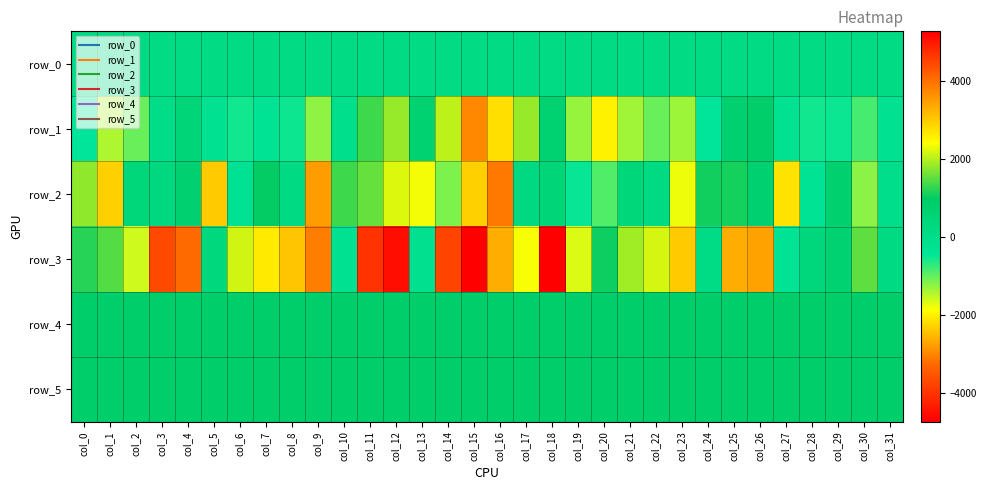

Reading left to right, transcribe all the data shown in this chart.

row_0: col_0=121.5	col_1=121.5	col_2=121.6	col_3=121.6	col_4=121.7	col_5=121.7	col_6=121.8	col_7=121.8	col_8=121.9	col_9=121.9	col_10=122.0	col_11=122.0	col_12=122.1	col_13=122.1	col_14=122.2	col_15=122.2	col_16=122.3	col_17=122.3	col_18=122.4	col_19=122.4	col_20=122.5	col_21=122.5	col_22=122.6	col_23=122.6	col_24=122.7	col_25=122.7	col_26=122.8	col_27=122.8	col_28=122.9	col_29=122.9	col_30=123.0	col_31=123.0
row_1: col_0=-446.0	col_1=-1426.0	col_2=-1026.0	col_3=-8.0	col_4=477.0	col_5=-276.0	col_6=-546.0	col_7=-319.0	col_8=-524.0	col_9=-1251.0	col_10=-98.0	col_11=1331.0	col_12=1834.0	col_13=675.0	col_14=2054.0	col_15=3751.0	col_16=2764.0	col_17=1830.0	col_18=675.0	col_19=-1284.0	col_20=-1997.0	col_21=-1354.0	col_22=-1035.0	col_23=-1334.0	col_24=-446.0	col_25=733.0	col_26=866.0	col_27=-236.0	col_28=-533.0	col_29=-501.0	col_30=-841.0	col_31=-266.0
row_2: col_0=1781.0	col_1=-2307.0	col_2=404.0	col_3=264.0	col_4=729.0	col_5=-2362.0	col_6=-286.0	col_7=1007.0	col_8=187.0	col_9=-2788.0	col_10=1333.0	col_11=1551.0	col_12=2223.0	col_13=-1814.0	col_14=-1153.0	col_15=-2301.0	col_16=-3137.0	col_17=209.0	col_18=473.0	col_19=-482.0	col_20=-887.0	col_21=420.0	col_22=181.0	col_23=-1785.0	col_24=1089.0	col_25=1111.0	col_26=725.0	col_27=-2126.0	col_28=-349.0	col_29=761.0	col_30=-1223.0	col_31=-58.0
row_3: col_0=1201.0	col_1=1458.0	col_2=-1601.0	col_3=-3724.0	col_4=-3263.0	col_5=310.0	col_6=2156.0	col_7=2656.0	col_8=3065.0	col_9=3866.0	col_10=-271.0	col_11=-4035.0	col_12=-4531.0	col_13=-149.0	col_14=4520.0	col_15=5288.0	col_16=3311.0	col_17=-1834.0	col_18=-4744.0	col_19=-1685.0	col_20=1061.0	col_21=1891.0	col_22=2189.0	col_23=3015.0	col_24=100.0	col_25=-2629.0	col_26=-2742.0	col_27=-308.0	col_28=347.0	col_29=679.0	col_30=1507.0	col_31=172.0
row_4: col_0=862.0	col_1=860.0	col_2=855.0	col_3=856.0	col_4=850.0	col_5=851.0	col_6=855.0	col_7=856.0	col_8=850.0	col_9=851.0	col_10=859.0	col_11=862.0	col_12=860.0	col_13=863.0	col_14=854.0	col_15=860.0	col_16=860.0	col_17=855.0	col_18=853.0	col_19=859.0	col_20=860.0	col_21=860.0	col_22=863.0	col_23=861.0	col_24=864.0	col_25=861.0	col_26=859.0	col_27=860.0	col_28=860.0	col_29=861.0	col_30=865.0	col_31=858.0
row_5: col_0=861.0	col_1=859.0	col_2=857.0	col_3=853.0	col_4=858.0	col_5=863.0	col_6=855.0	col_7=856.0	col_8=861.0	col_9=858.0	col_10=868.0	col_11=860.0	col_12=865.0	col_13=863.0	col_14=861.0	col_15=865.0	col_16=859.0	col_17=862.0	col_18=861.0	col_19=863.0	col_20=861.0	col_21=870.0	col_22=875.0	col_23=865.0	col_24=859.0	col_25=862.0	col_26=864.0	col_27=868.0	col_28=863.0	col_29=863.0	col_30=865.0	col_31=865.0